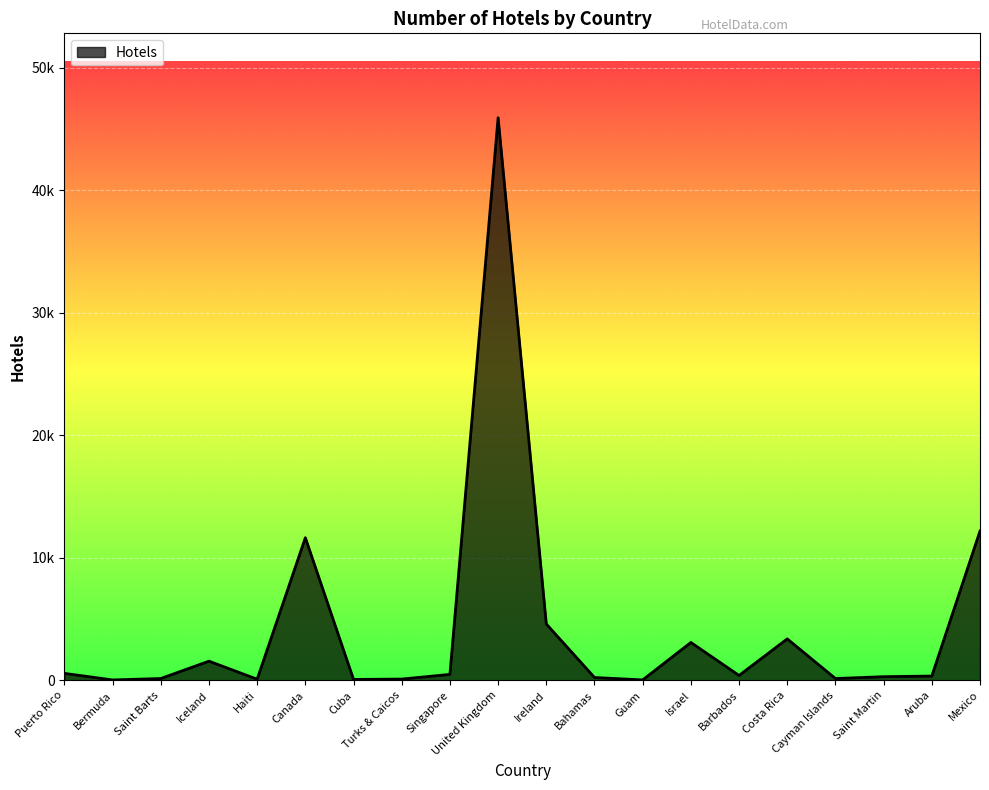

Does the chart have visible grid lines?

Yes